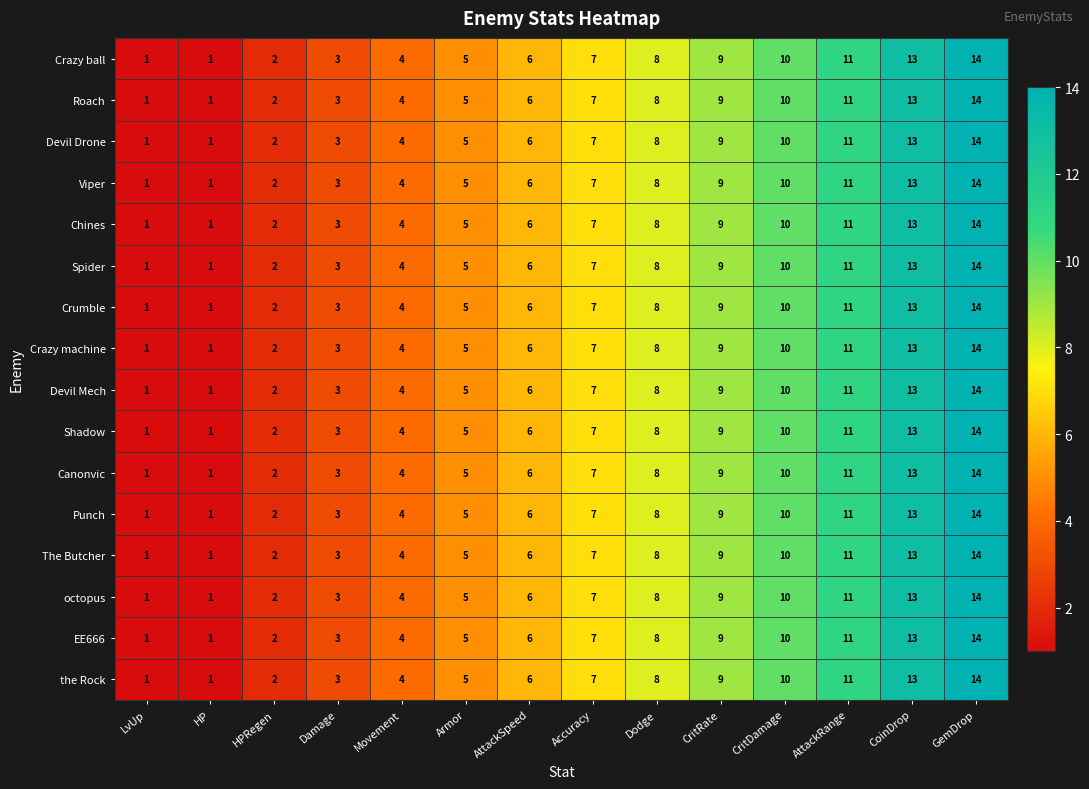

Which category has the highest value in the Punch series?

GemDrop